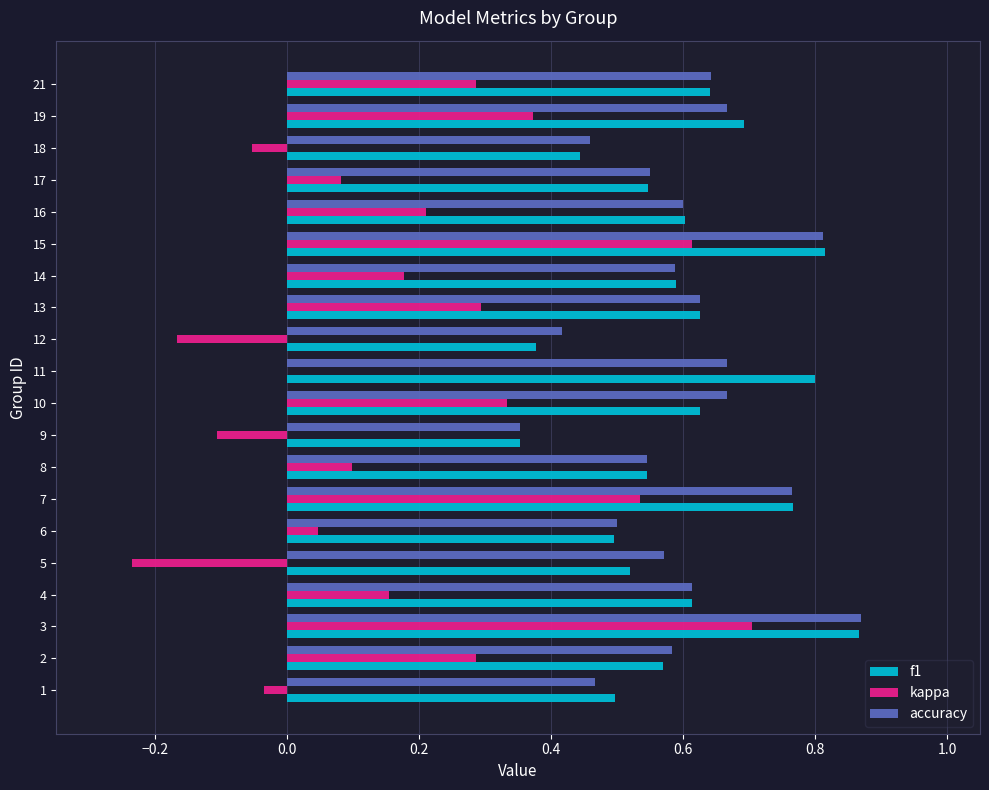

Between 9 and 15, which series saw the biggest shift?

kappa